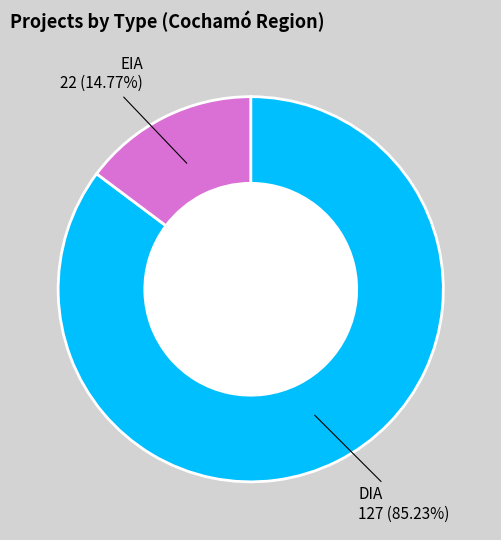

Does any single category account for the majority?

Yes